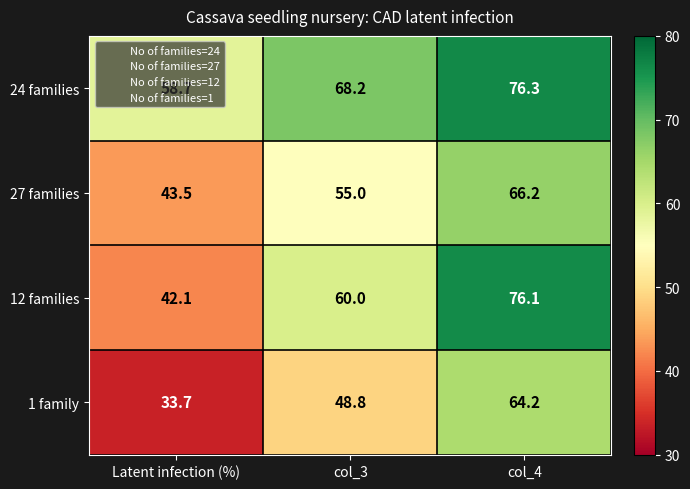

True or false: 1 family has a value of 37.3 at col_4.

False